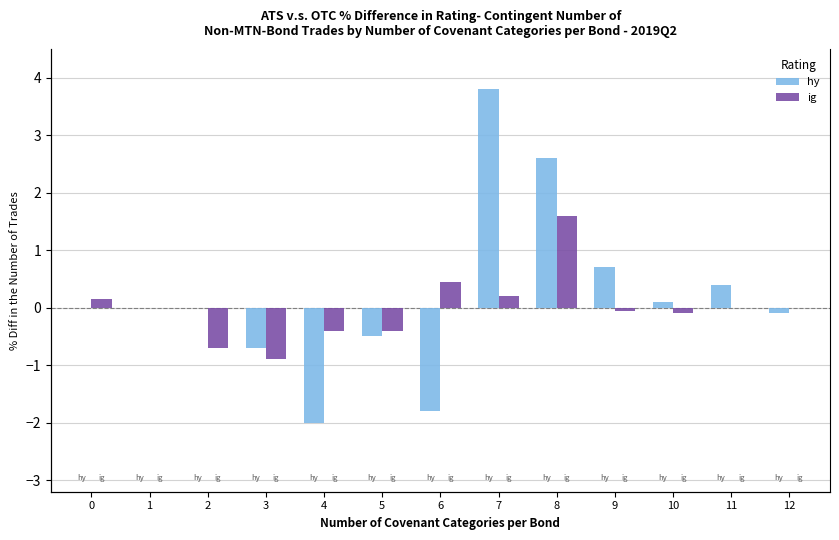

Between 2 and 6, which is larger?

2